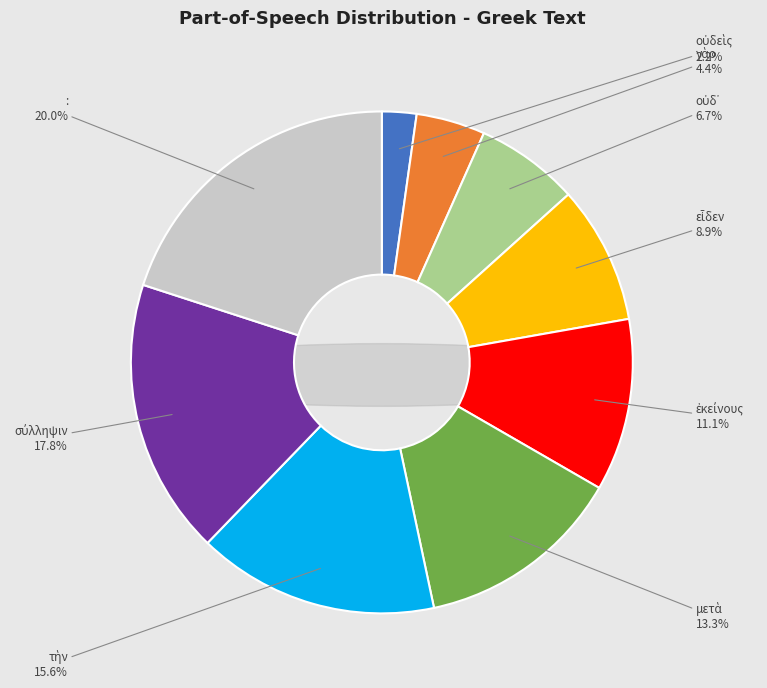

What is the ratio of the value at : to the value at εἶδεν?

2.2